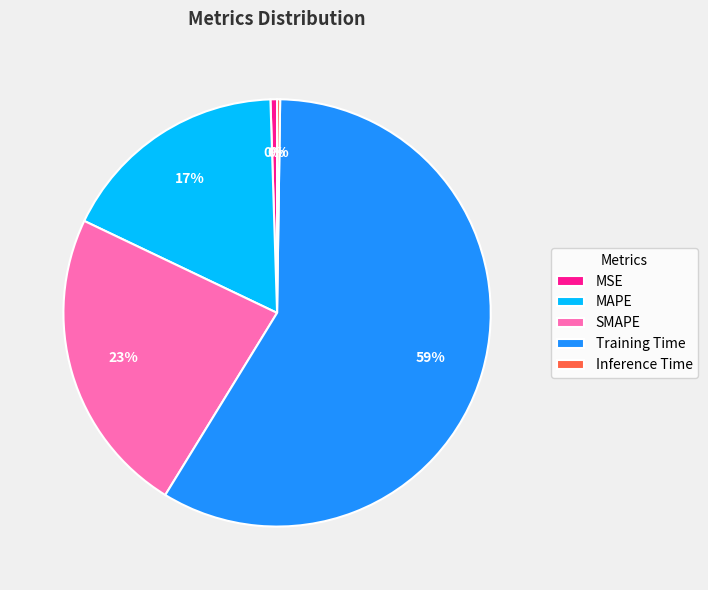

Is it true that MSE is 8% of the pie?

False